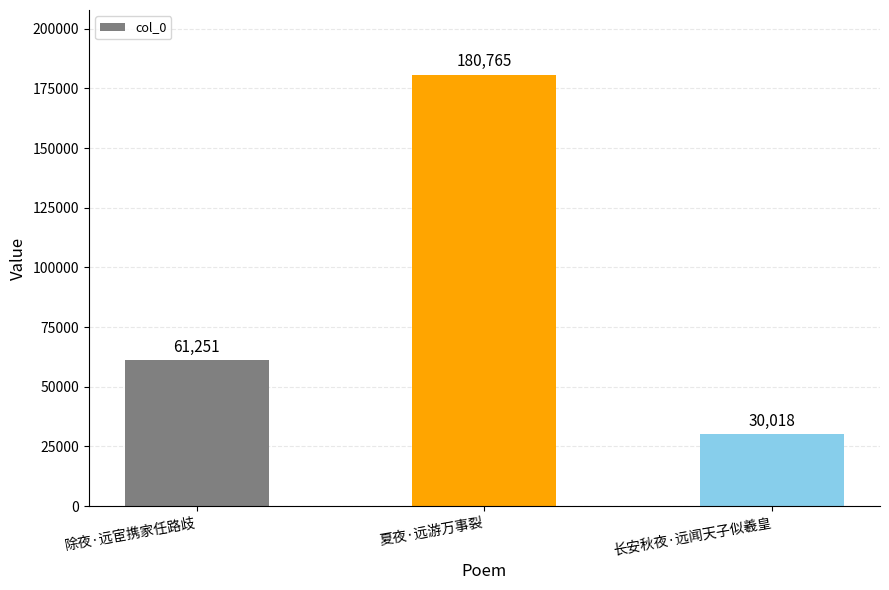

Rank the categories by value from lowest to highest.

长安秋夜·远闻天子似羲皇, 除夜·远宦携家任路歧, 夏夜·远游万事裂